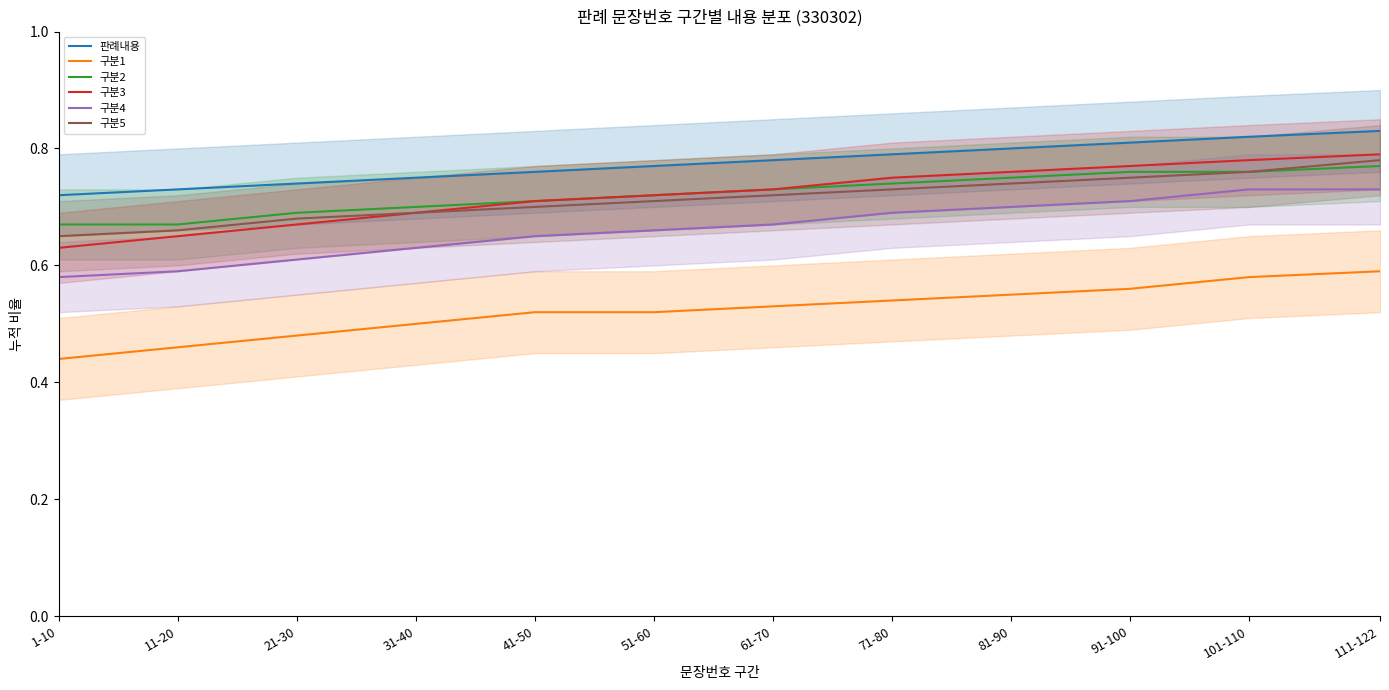

The value of 구분5 at 31-40 is 0.7. True or false?

True